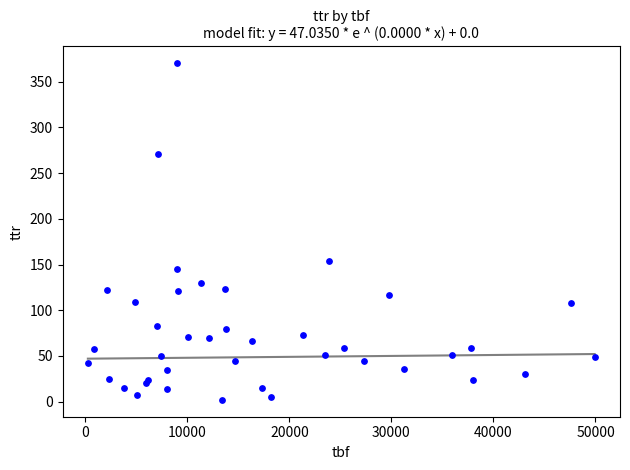

What Y value in the scatter plot is closest to 186?

154